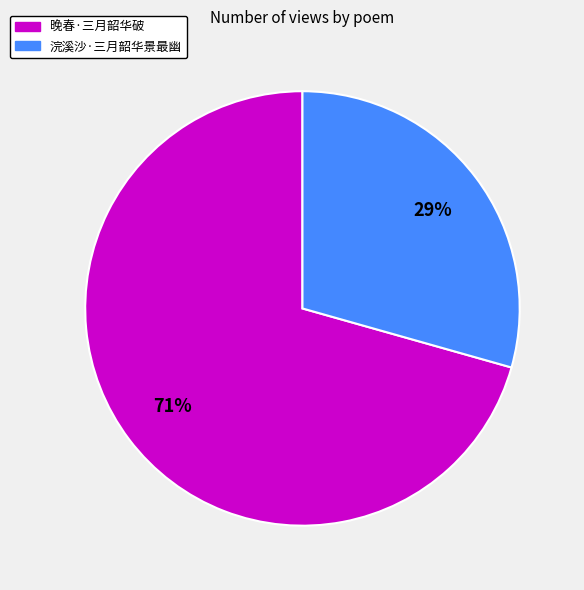

Does 浣溪沙·三月韶华景最幽 account for over 50% of the chart?

No